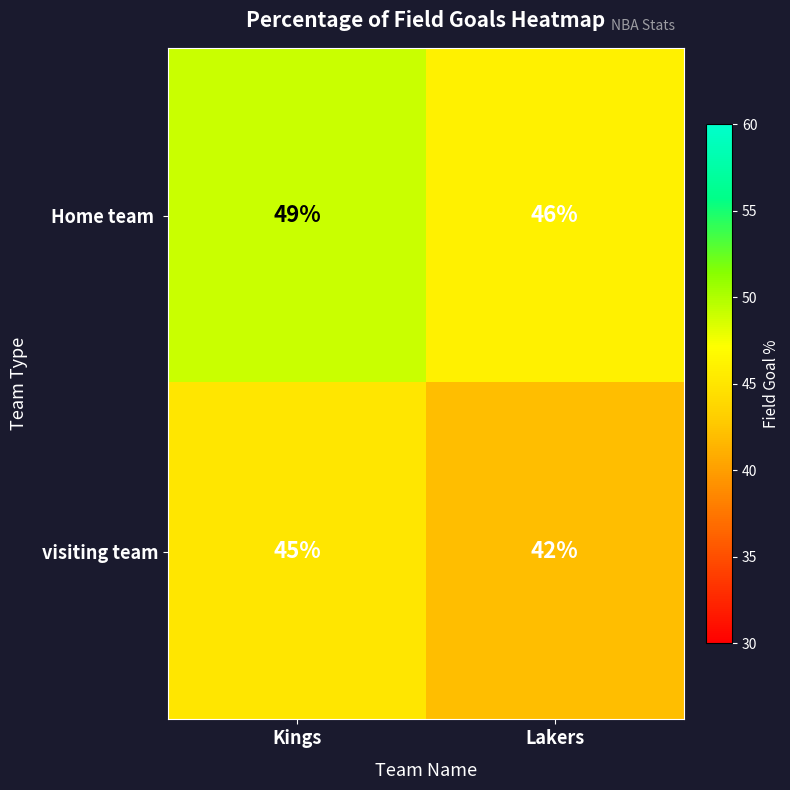

List the labels in order of visiting team value, largest first.

Kings, Lakers